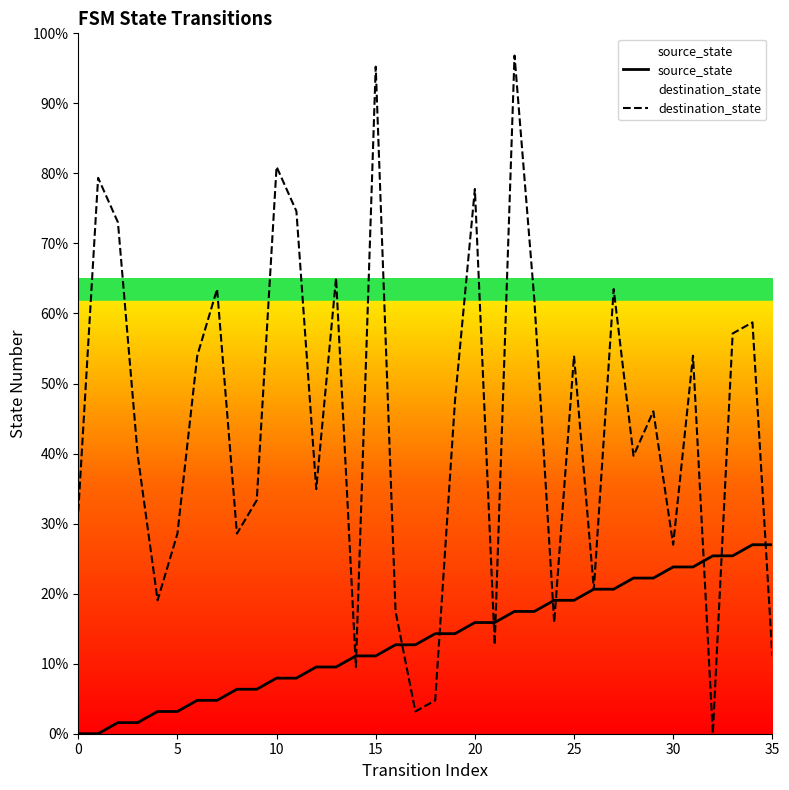

How many series are shown in this chart?

2